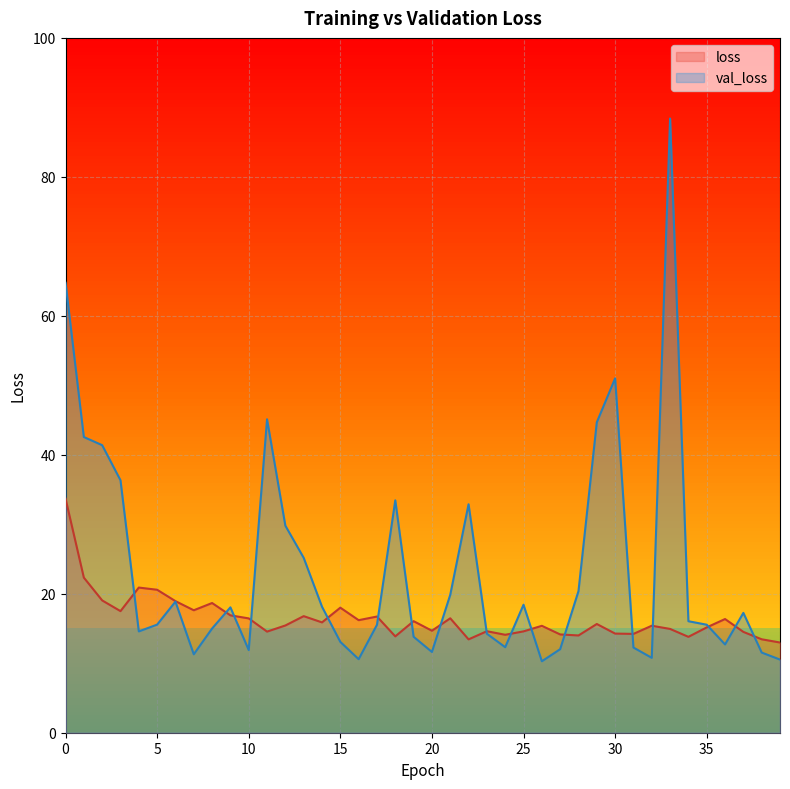

The value of loss at 24 is 19.8. True or false?

False